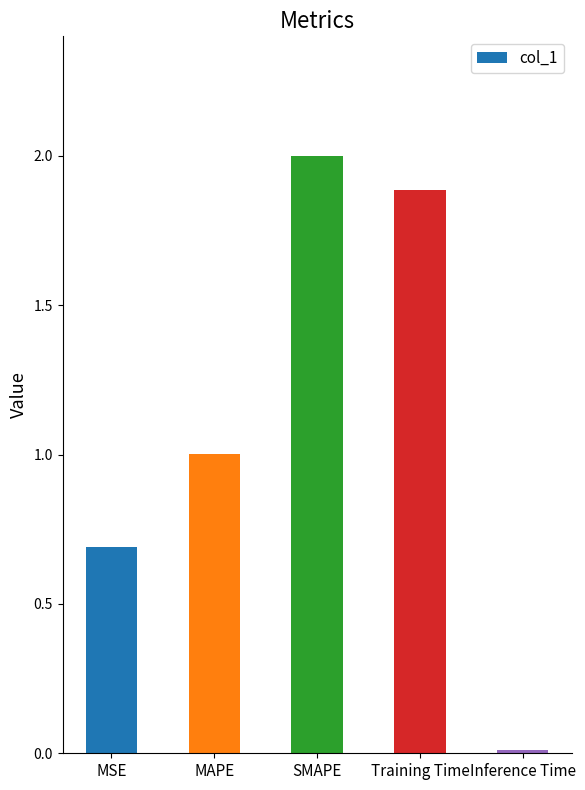

What is the difference between the maximum and minimum values?

2.0